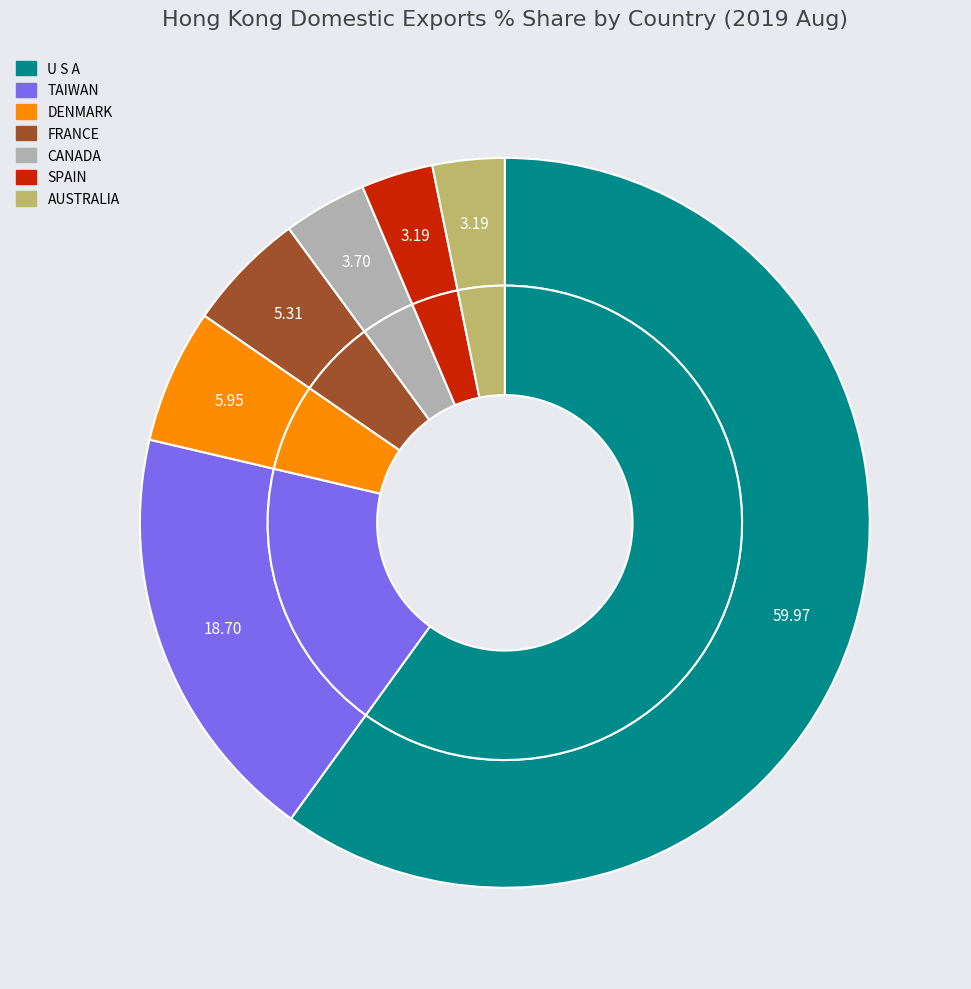

Is it true that TAIWAN is 19% of the pie?

True